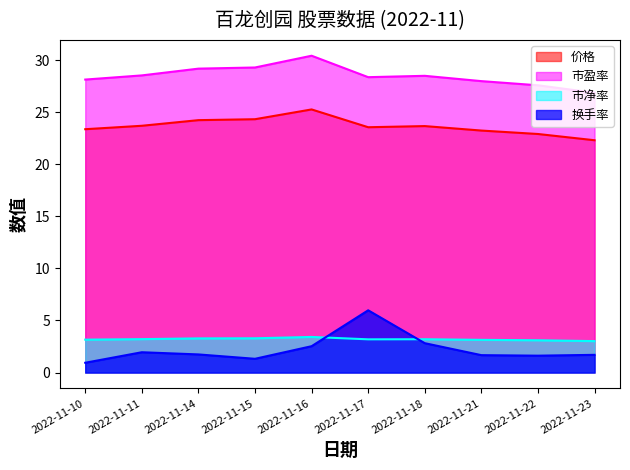

Which series has the widest spread of values?

换手率